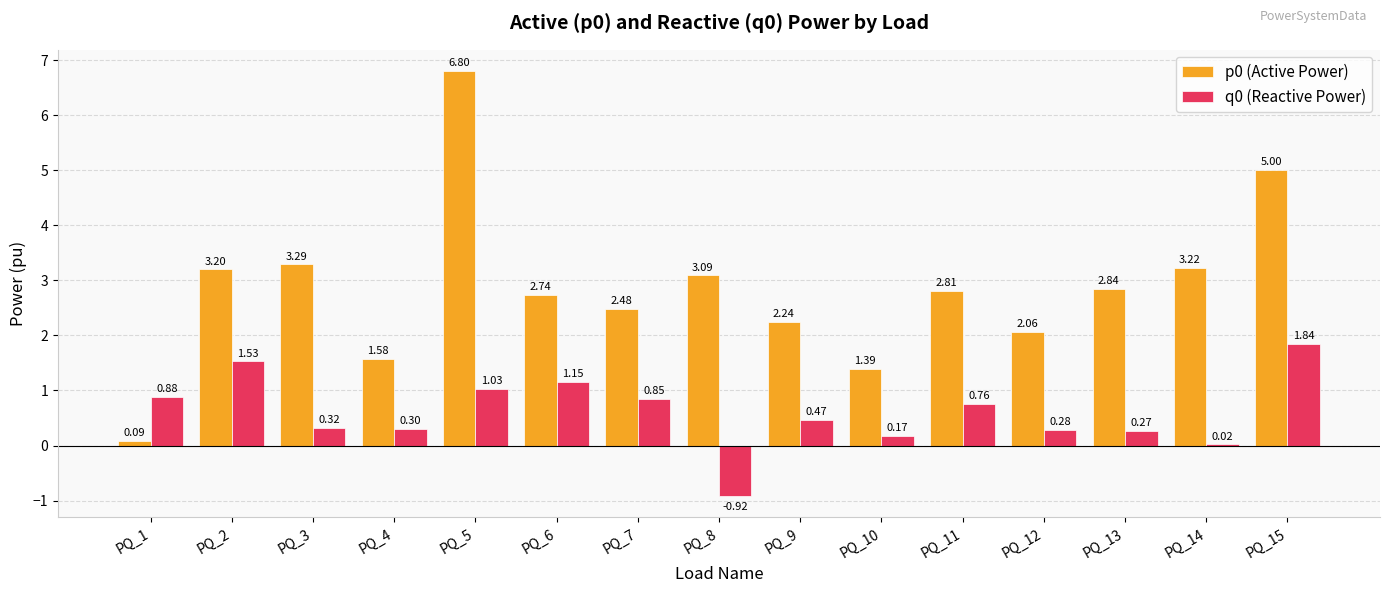

The p0 (Active Power) series shows 4.5 at PQ_8. True or false?

False